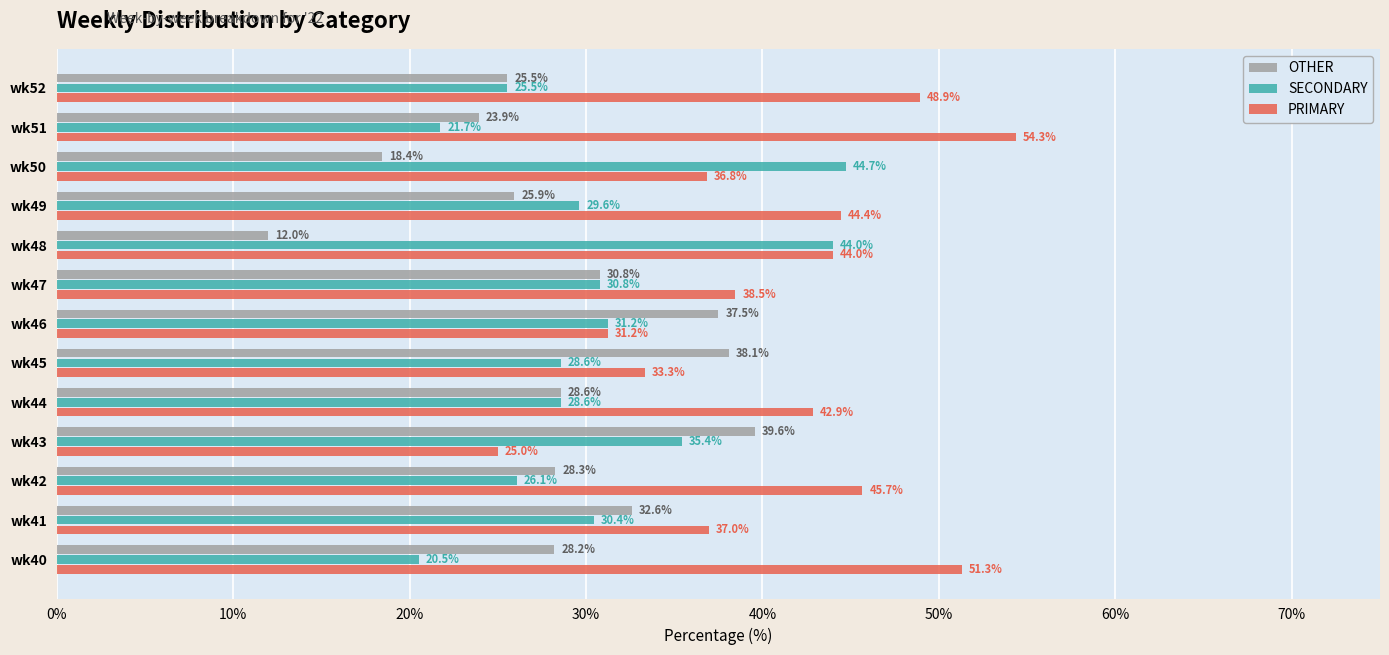

What is the smallest value displayed?

12.0